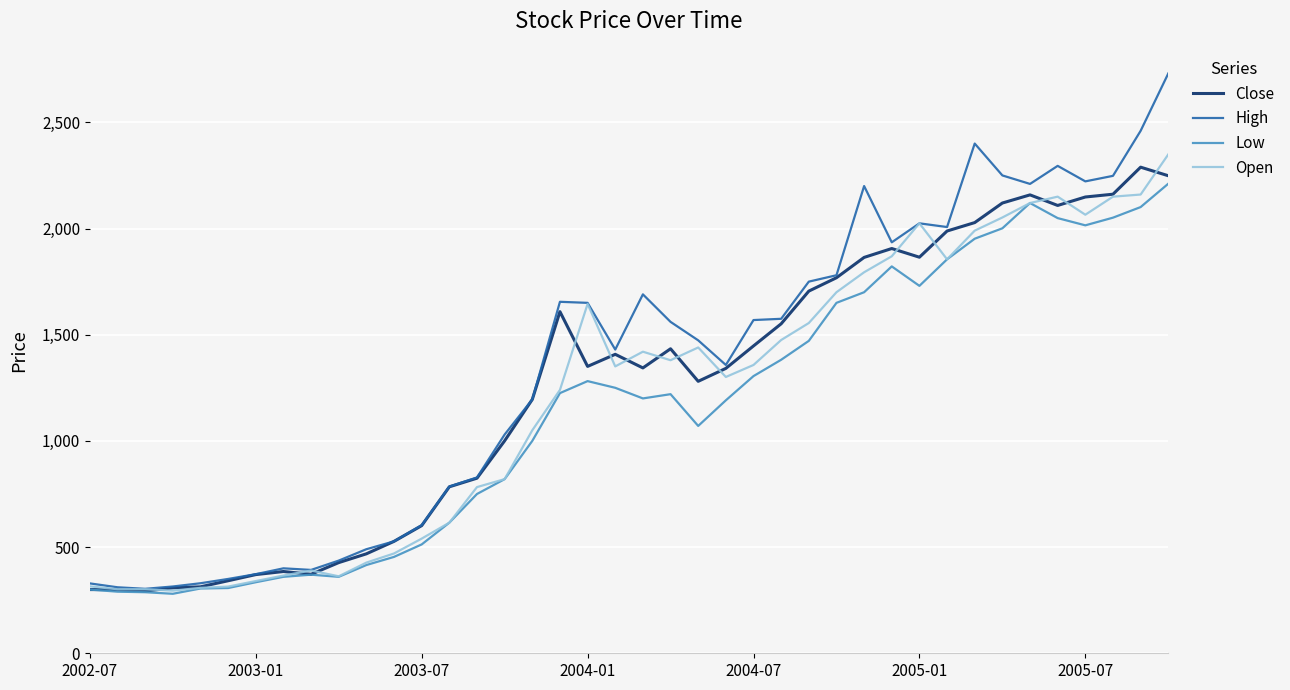

What is the greatest value displayed?

2730.1